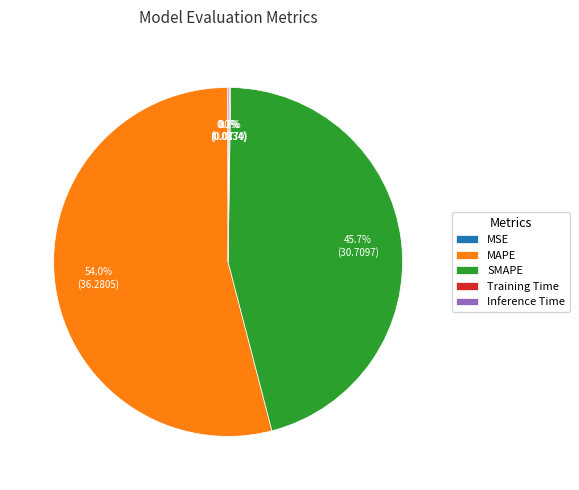

Combined, do SMAPE and MAPE account for over 50%?

Yes